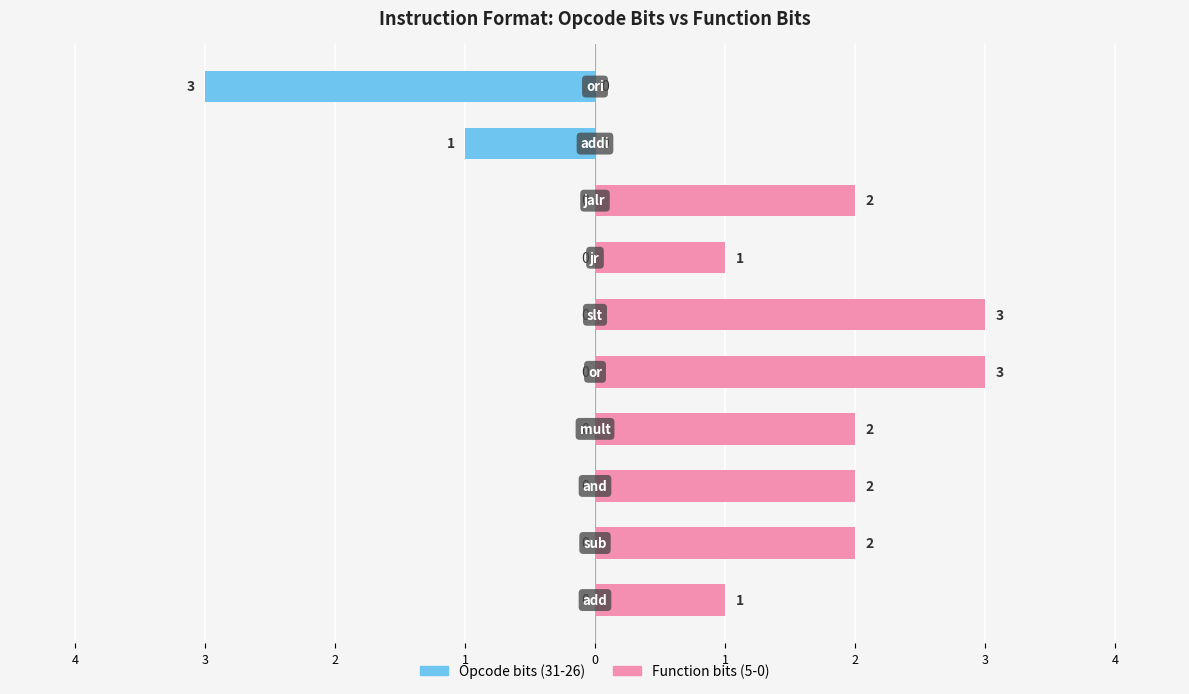

How many bars are there in total?

20